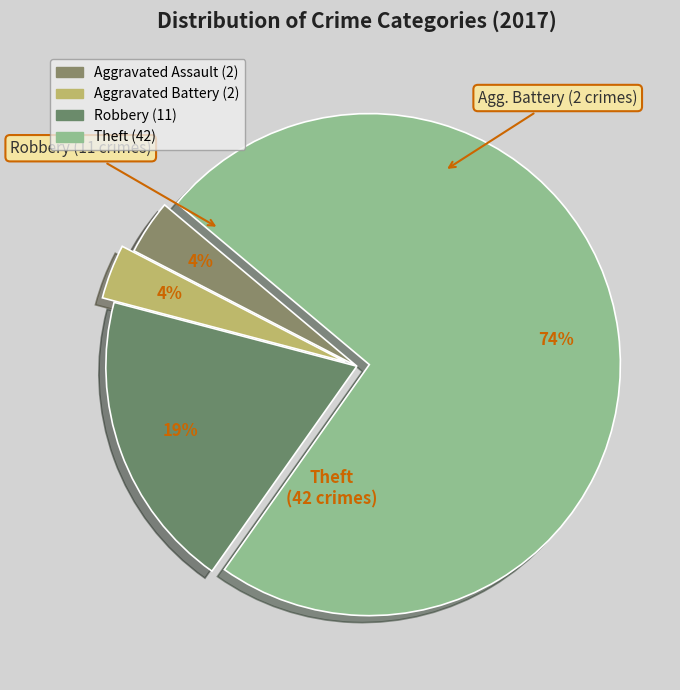

How many segments does this pie chart have?

4